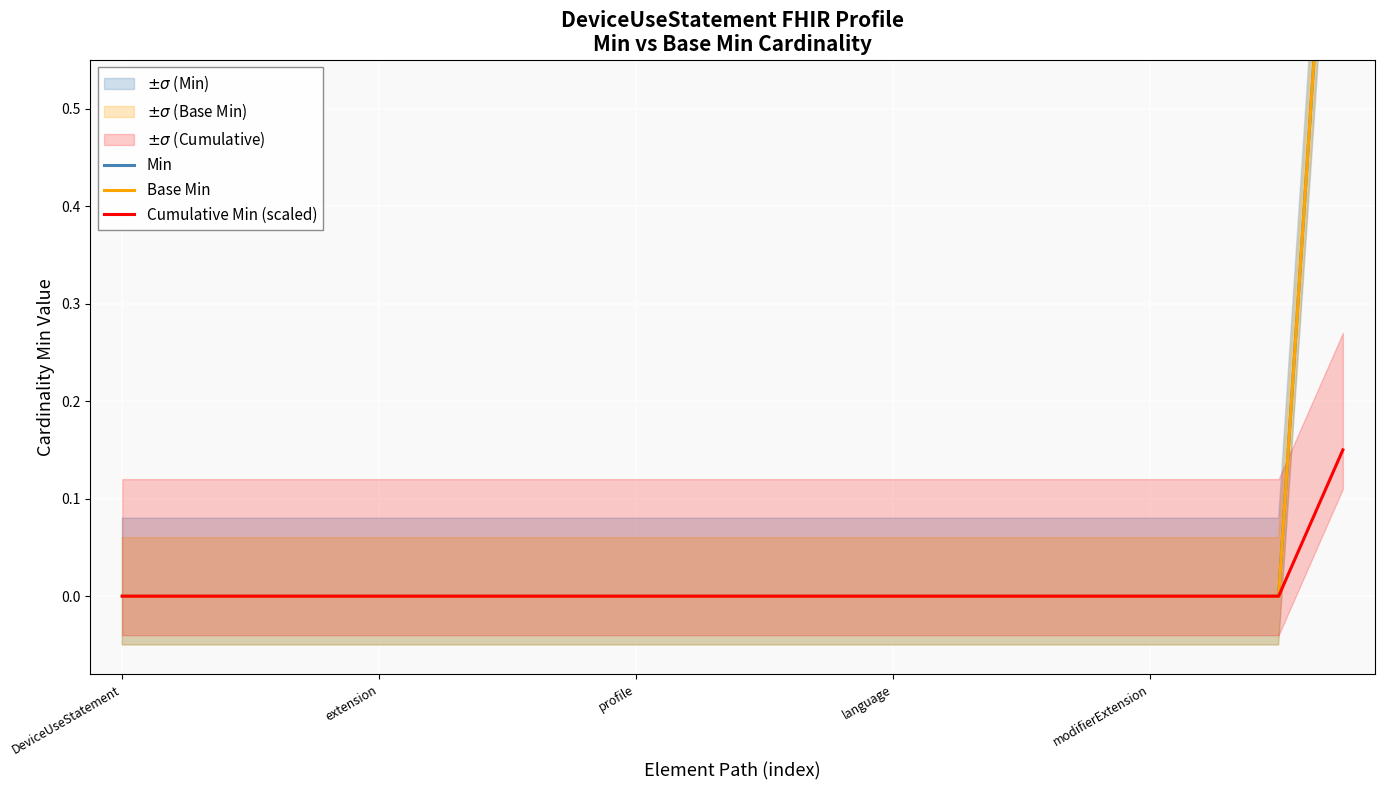

The value of Cumulative Min (scaled) at extension is -0.1. True or false?

False